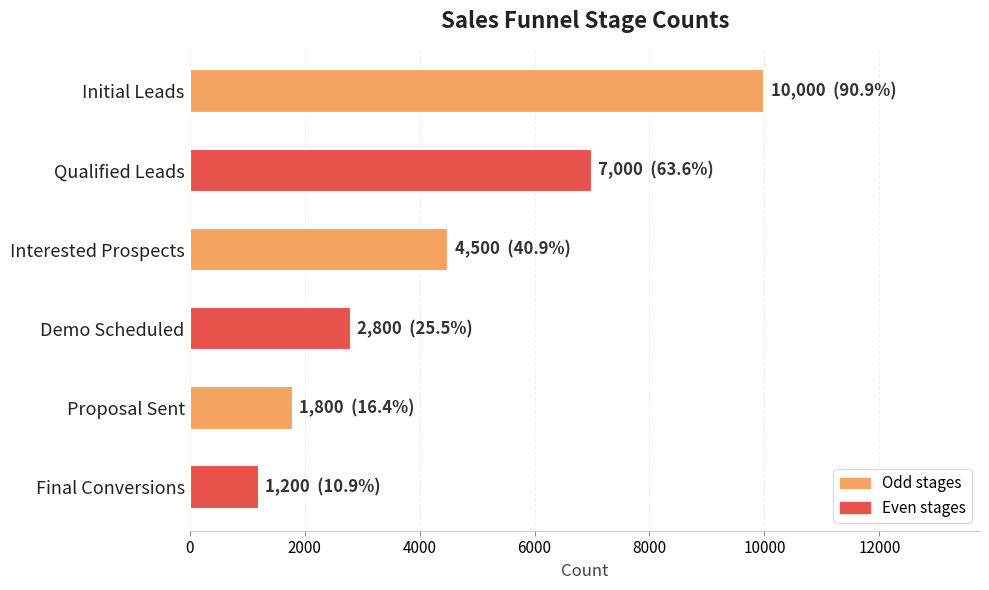

Where is the data nearest to the value 5600?

Interested Prospects